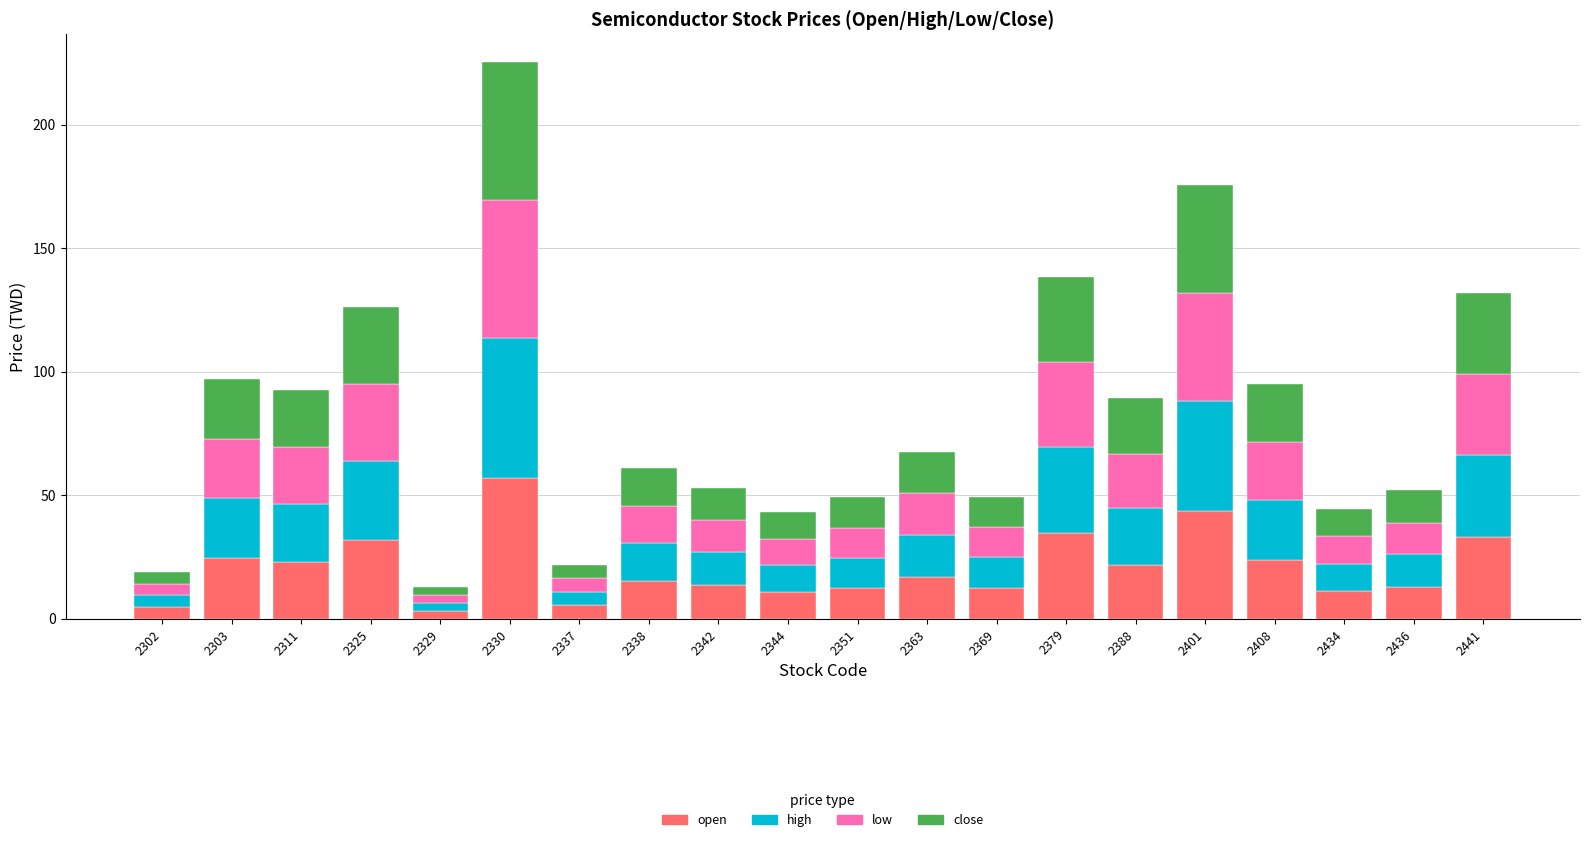

What is the maximum value for open?

56.9